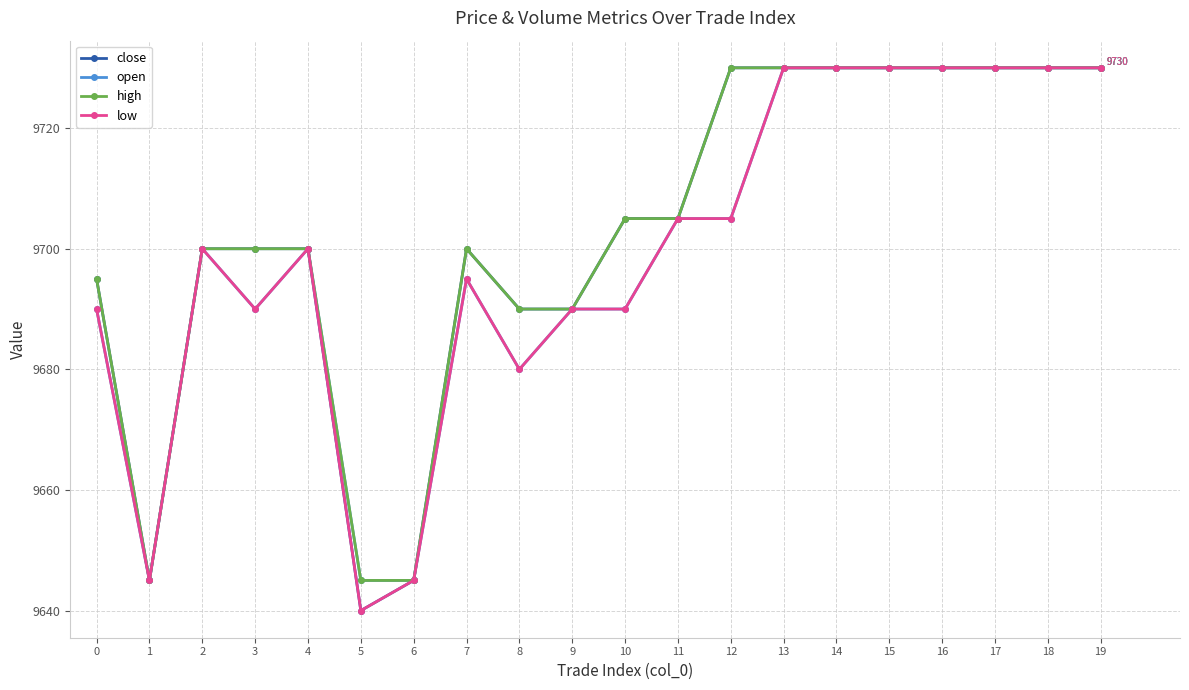

What is the value of the low point at the 15th from the left?

9730